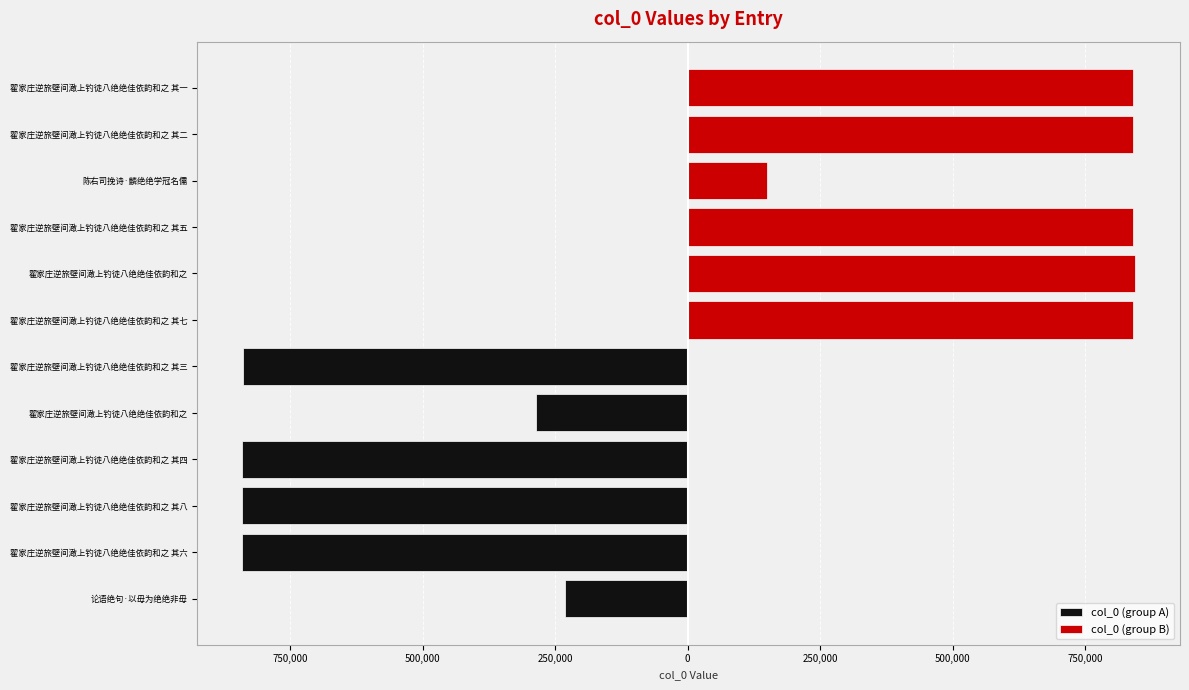

What is the sum of all col_0 (group A) values?

-3880475